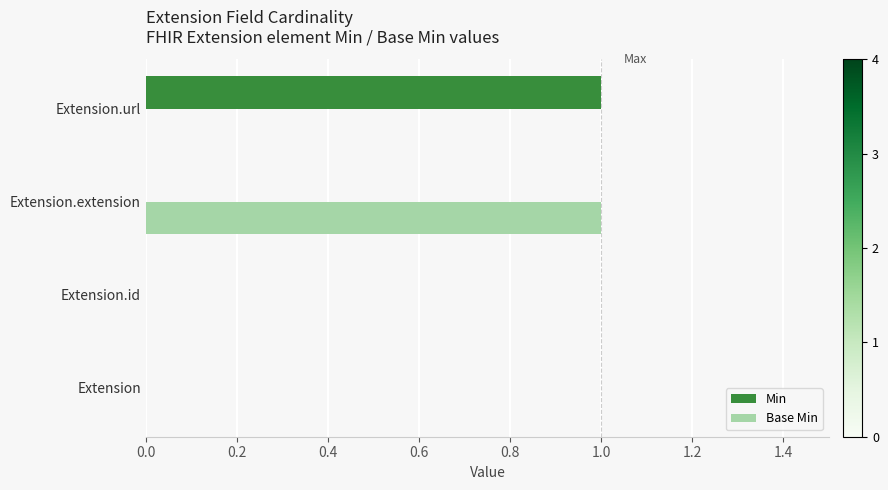

Between Extension.id and Extension.url, which series saw the biggest shift?

Min